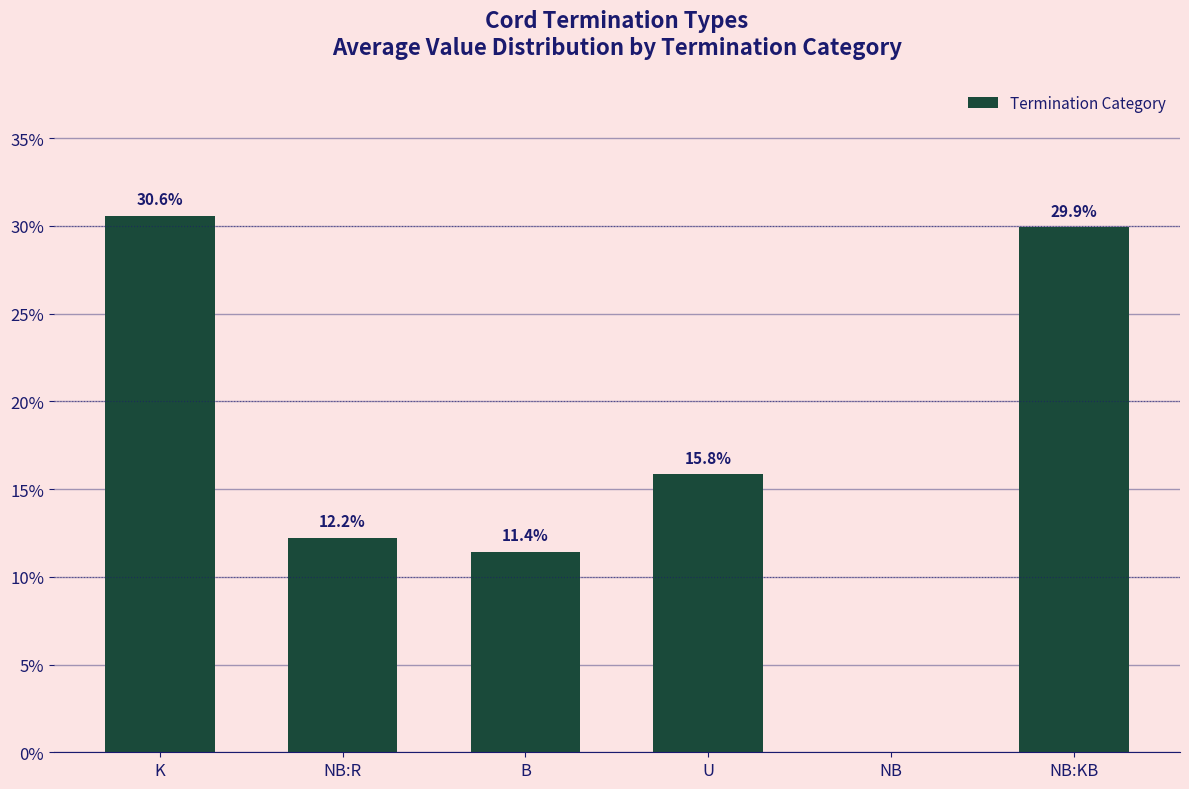

The chart shows a value of 11.4 at B. True or false?

True